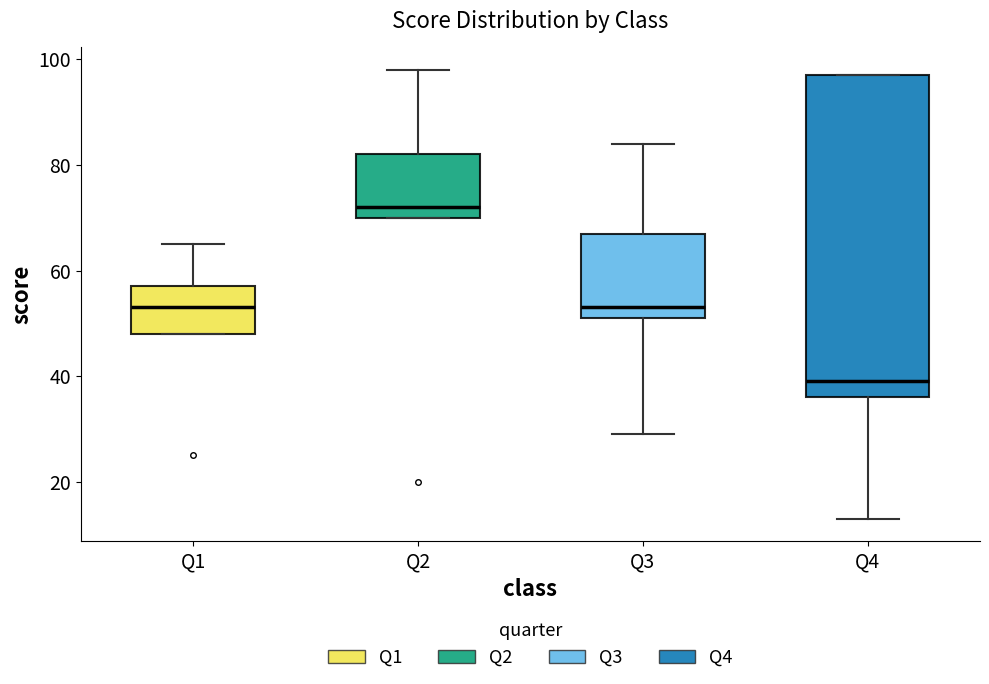

Which box is the tallest, from its lower edge to its upper edge?

Q4